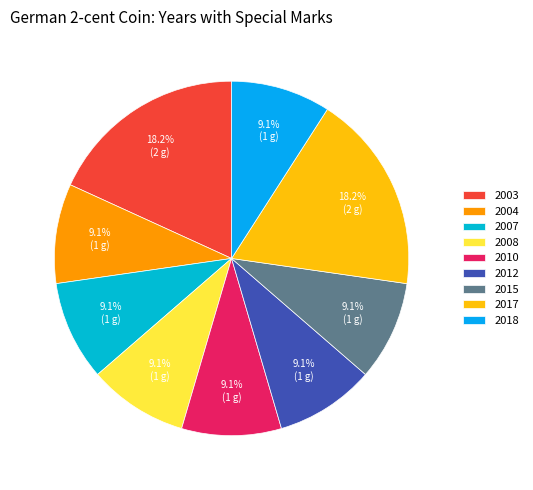

What is the smallest slice in the pie chart?

2018